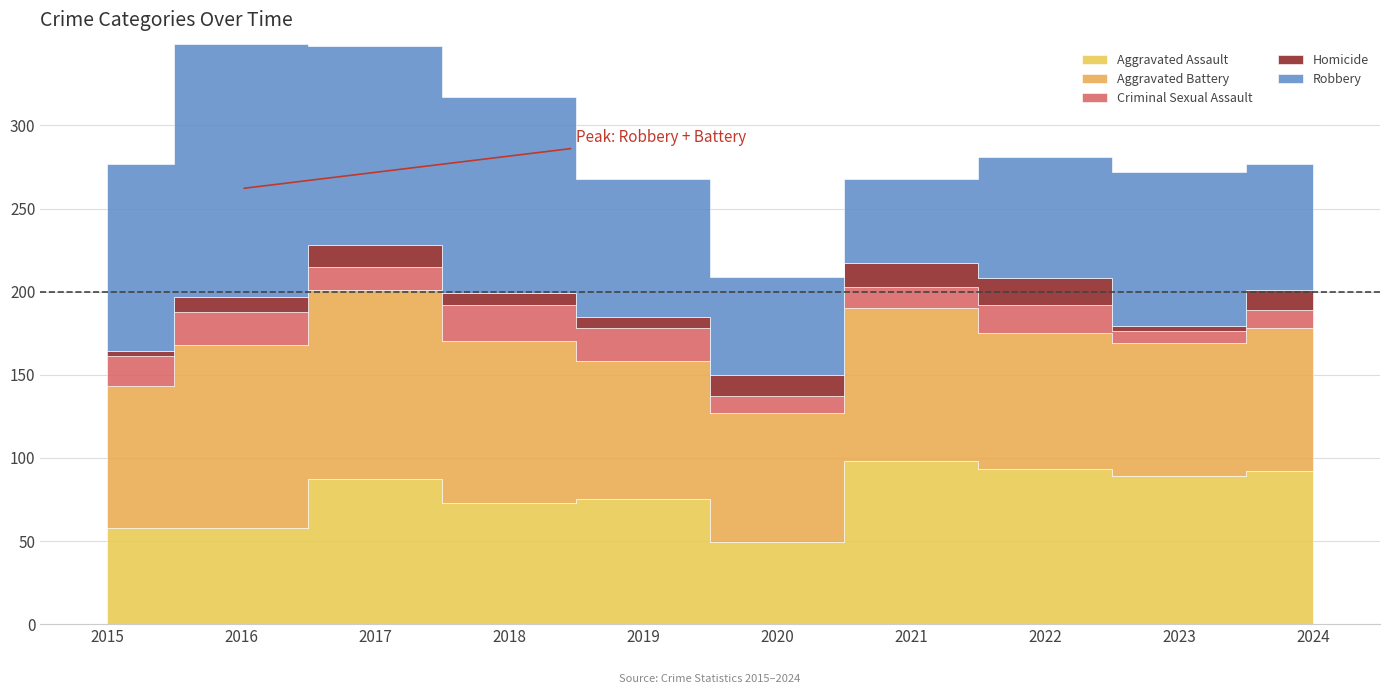

Reading left to right, what are all the values shown in this chart?

Aggravated Assault: 2015=58	2016=58	2017=87	2018=73	2019=75	2020=49	2021=98	2022=93	2023=89	2024=92
Aggravated Battery: 2015=85	2016=110	2017=114	2018=97	2019=83	2020=78	2021=92	2022=82	2023=80	2024=86
Criminal Sexual Assault: 2015=18	2016=20	2017=14	2018=22	2019=20	2020=10	2021=13	2022=17	2023=7	2024=11
Homicide: 2015=3	2016=9	2017=13	2018=7	2019=7	2020=13	2021=14	2022=16	2023=3	2024=12
Robbery: 2015=113	2016=152	2017=120	2018=118	2019=83	2020=59	2021=51	2022=73	2023=93	2024=76